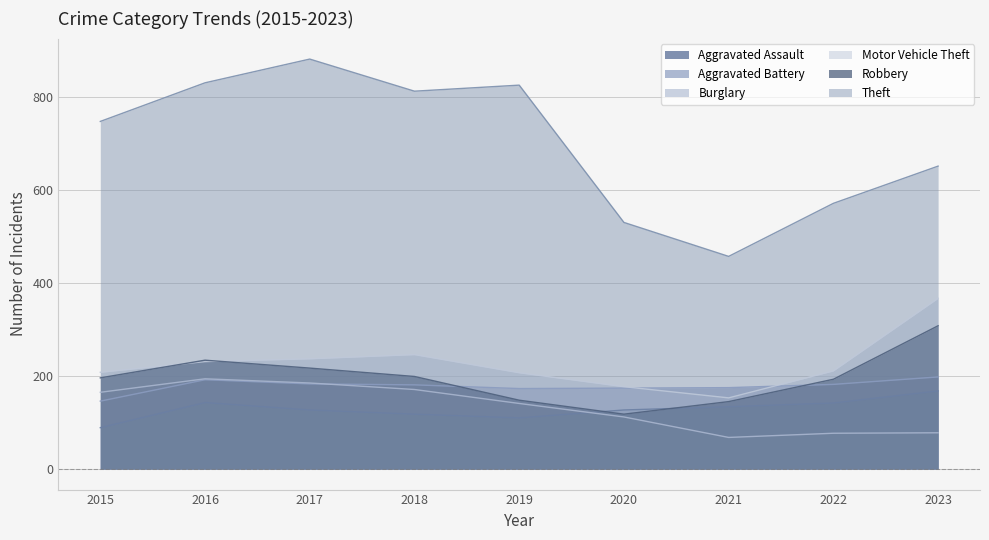

What are all the series names shown in the legend?

Aggravated Assault, Aggravated Battery, Burglary, Motor Vehicle Theft, Robbery, Theft